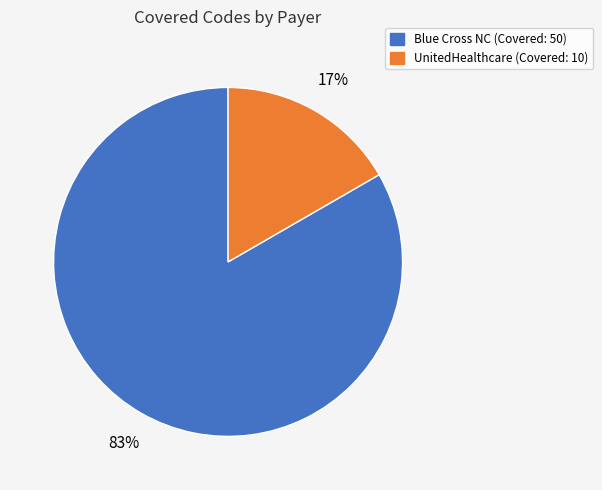

Between Blue Cross NC (Covered: 50) and UnitedHealthcare (Covered: 10), which is larger?

Blue Cross NC (Covered: 50)